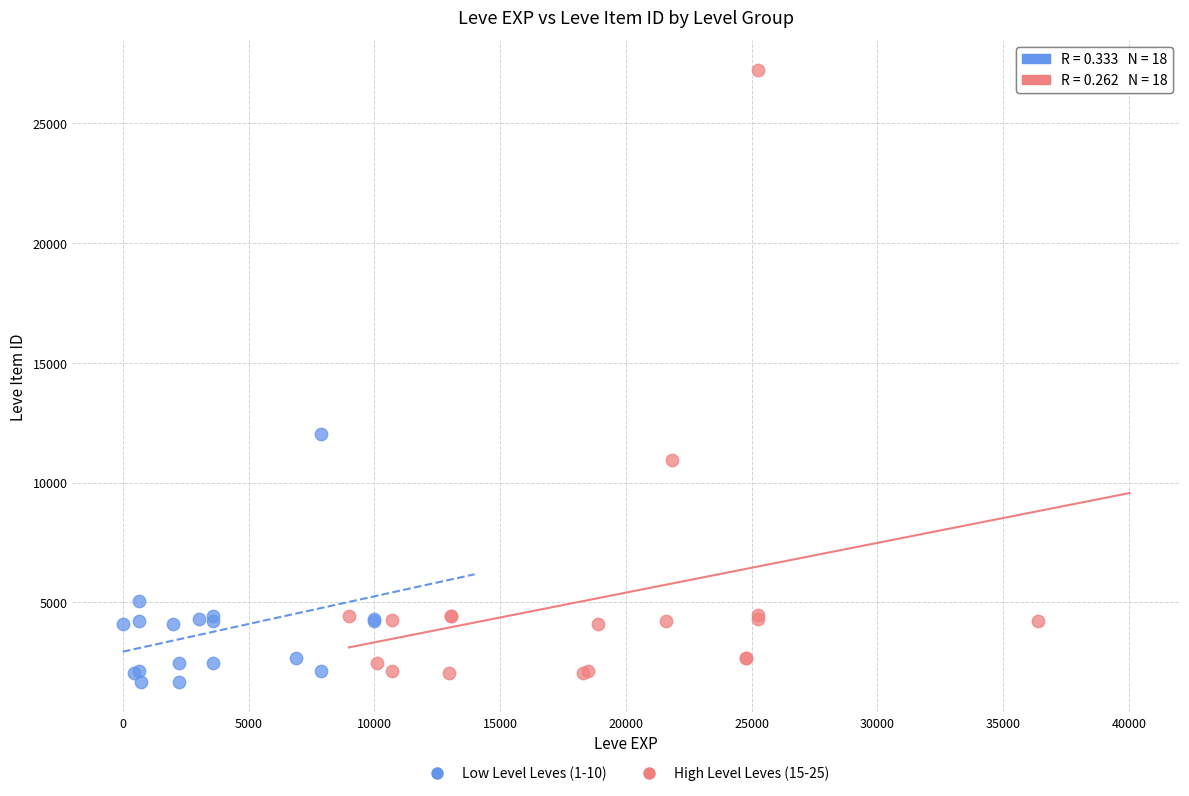

Which series contains the lowest Y value?

Low Level Leves (1-10)